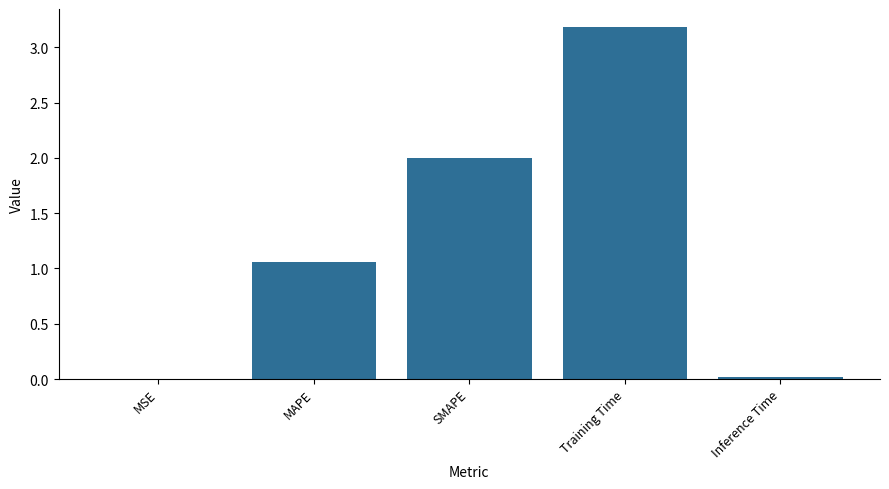

What is the change in value from MAPE to SMAPE?

+0.9